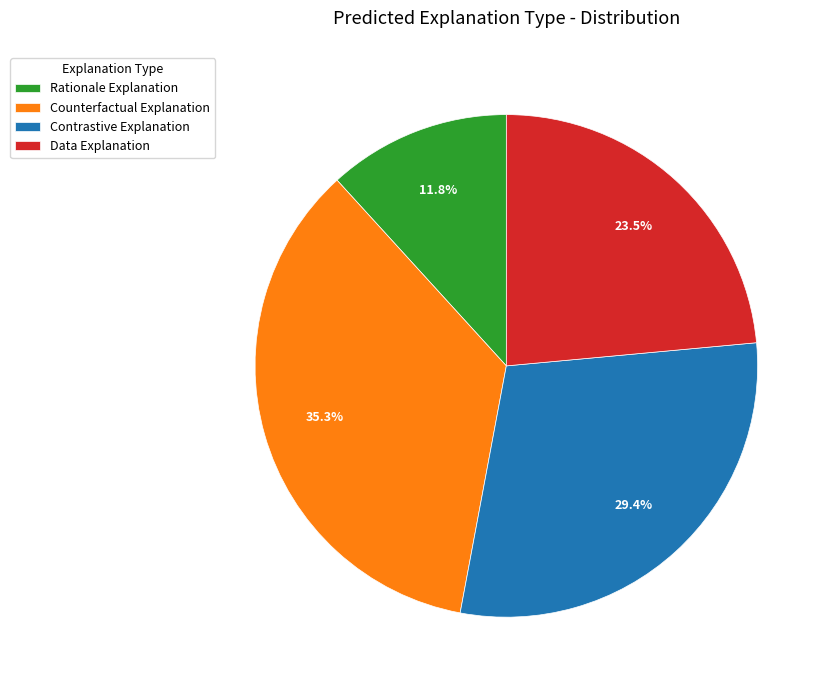

Rank the categories by value from lowest to highest.

Rationale Explanation, Data Explanation, Contrastive Explanation, Counterfactual Explanation